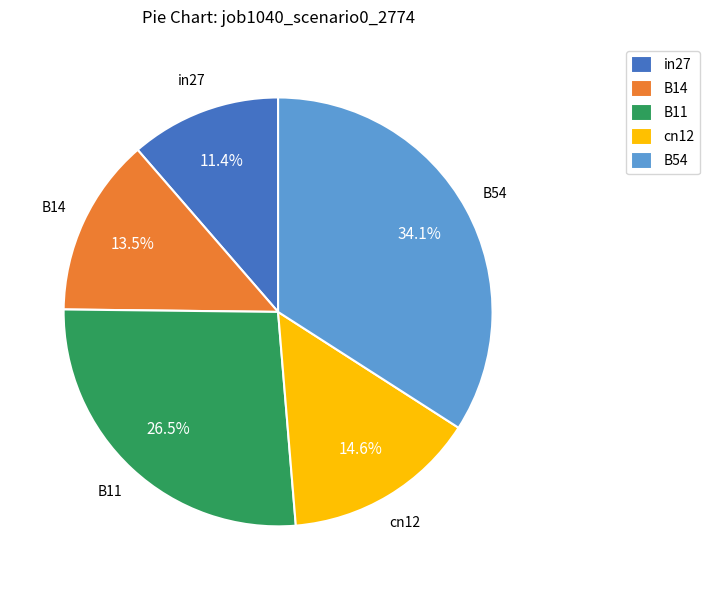

Which has a higher value, B54 or B14?

B54